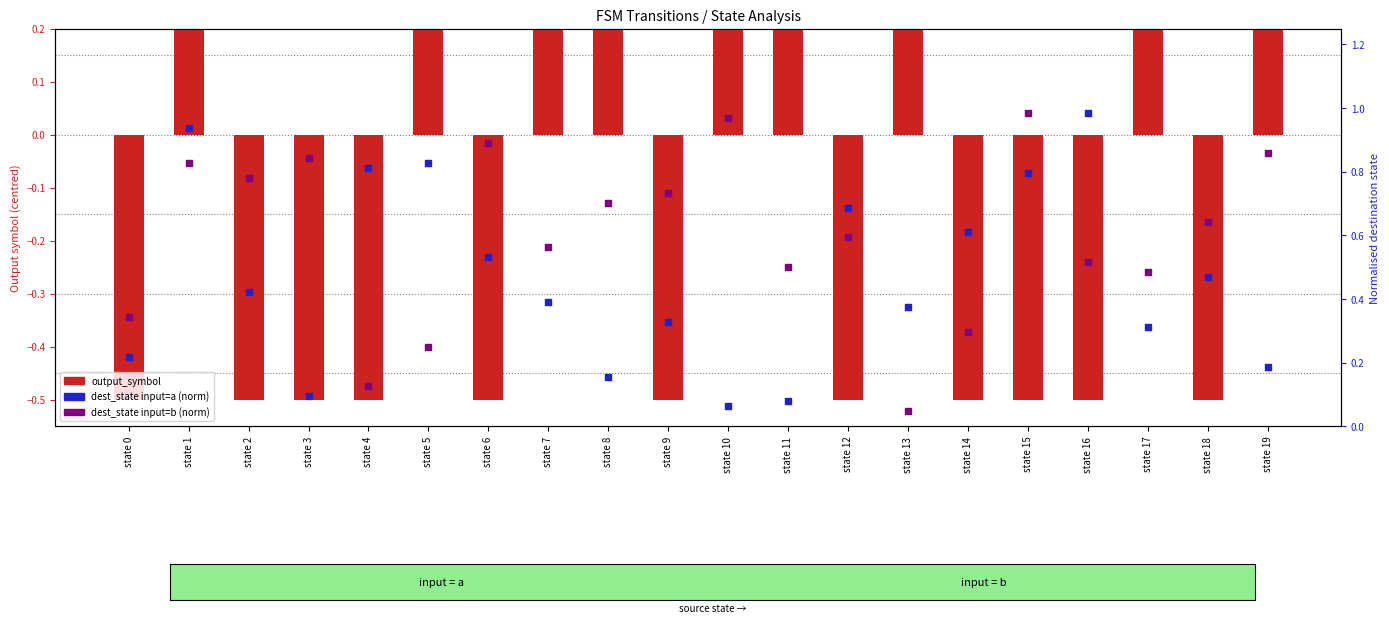

What is the total value across all series at state 17?

1.3